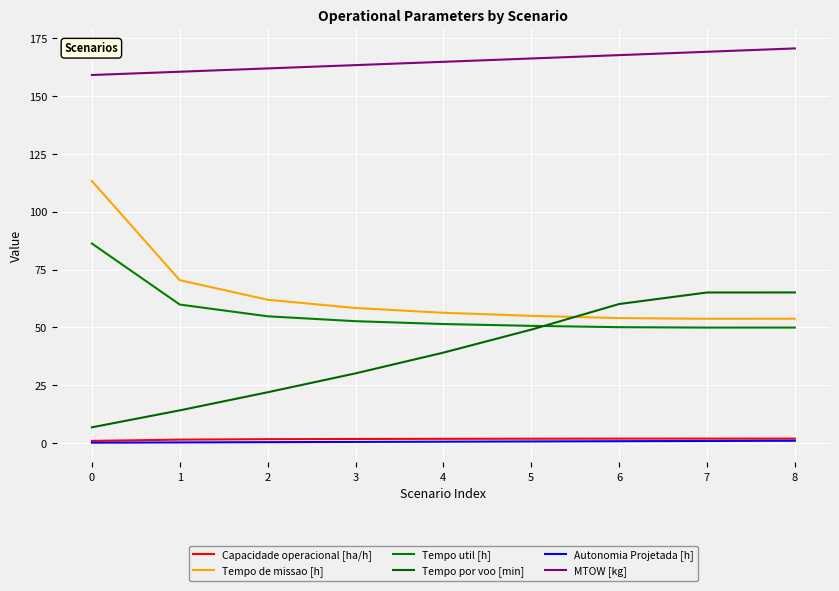

What are all the series names shown in the legend?

Capacidade operacional [ha/h], Tempo de missao [h], Tempo util [h], Tempo por voo [min], Autonomia Projetada [h], MTOW [kg]